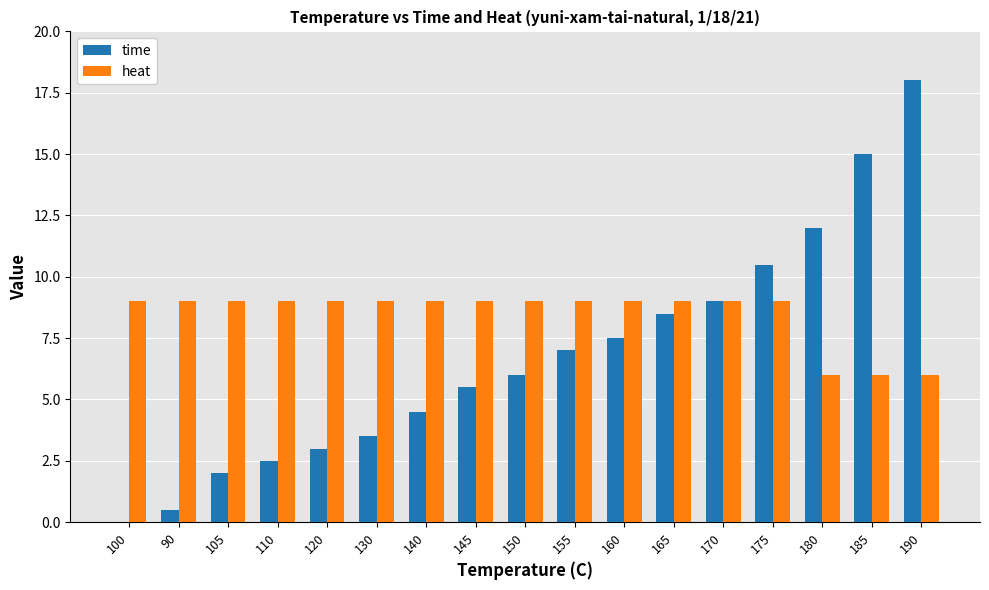

What are all the series names shown in the legend?

time, heat